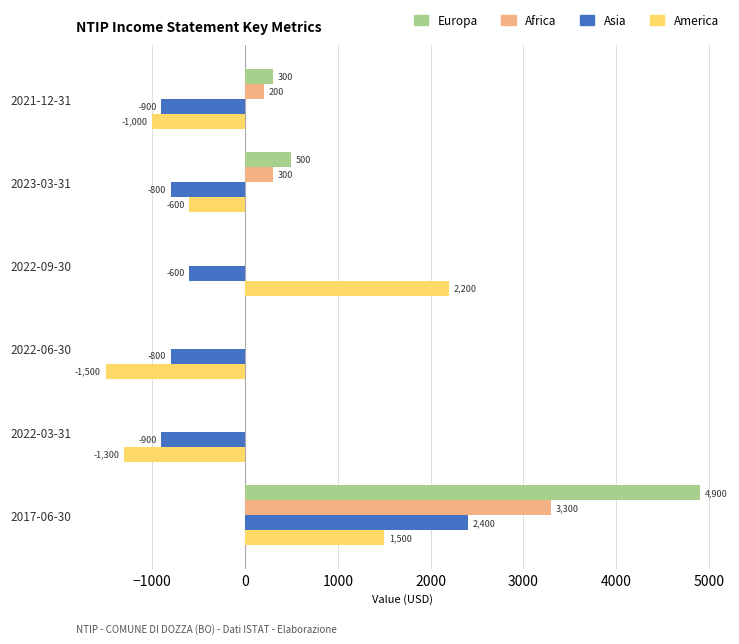

At which category does the chart reach its peak across all series?

2017-06-30